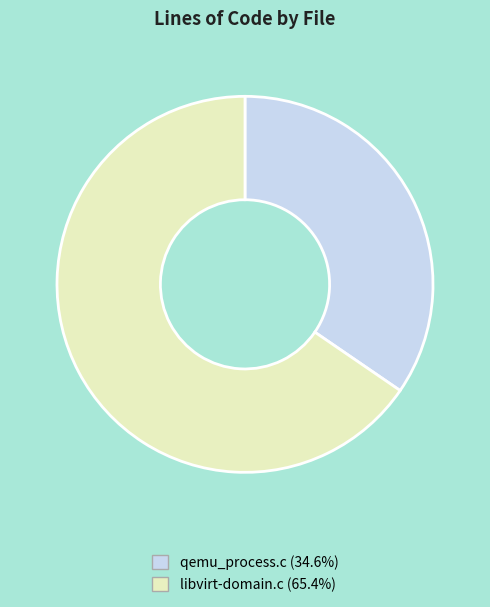

Which slice is the smallest?

qemu_process.c